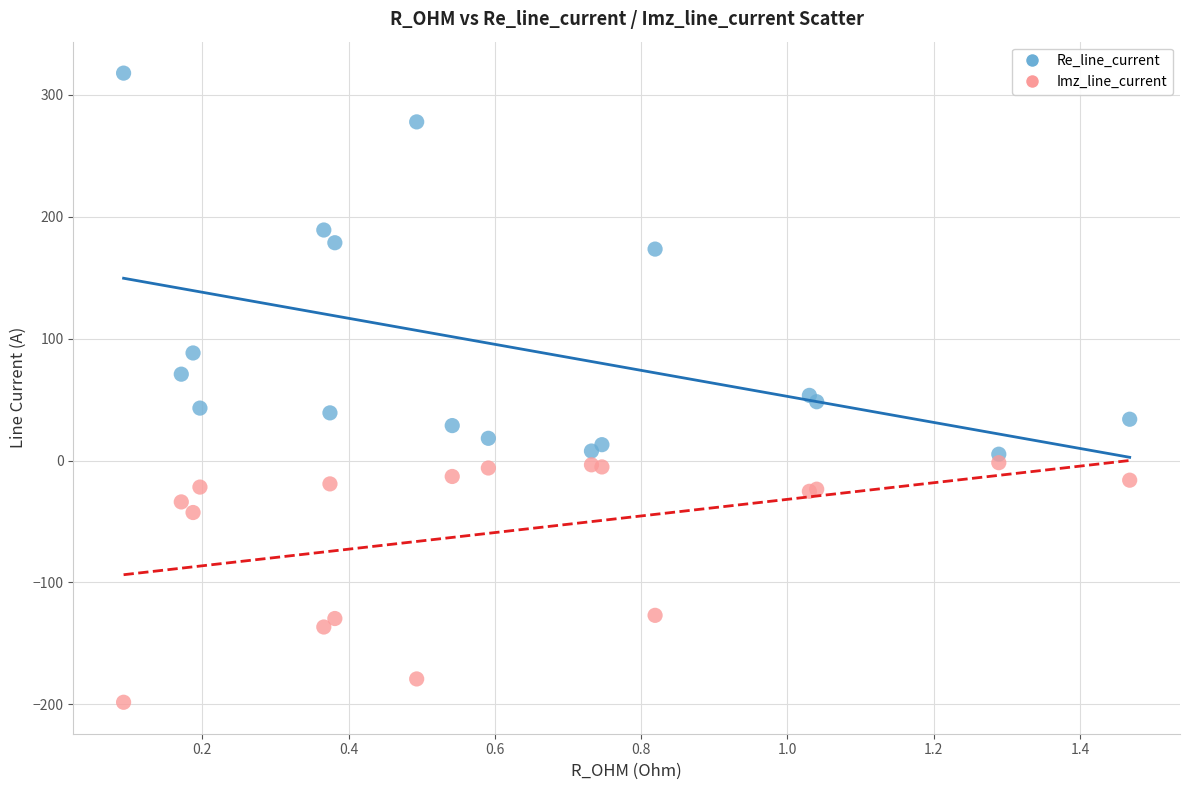

Which series reaches the maximum Y coordinate?

Re_line_current